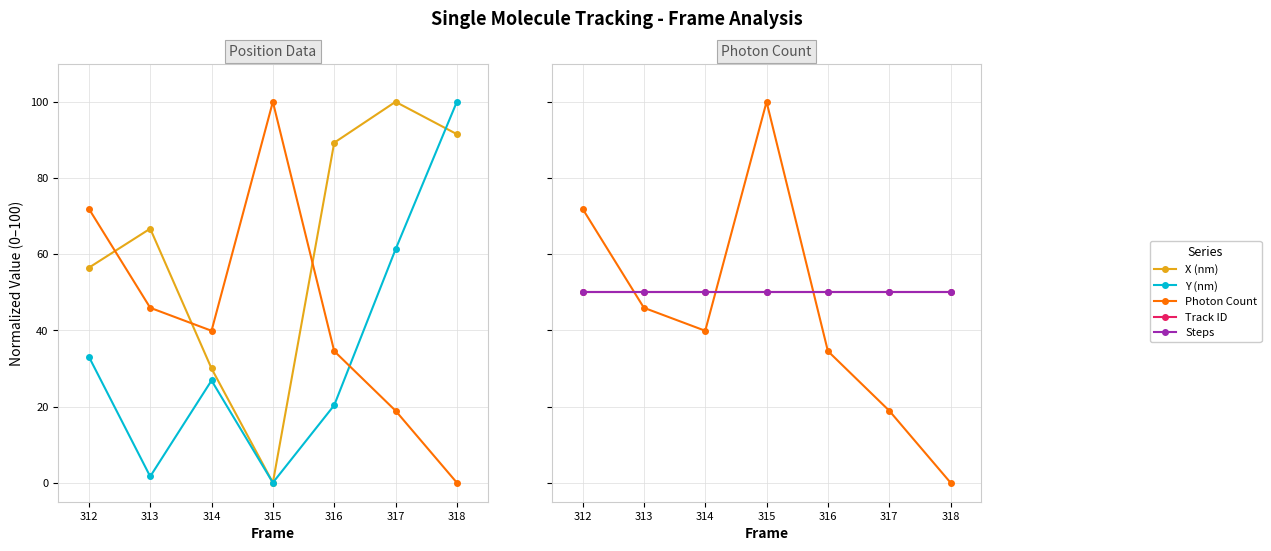

Which series has the widest spread of values?

X (nm)